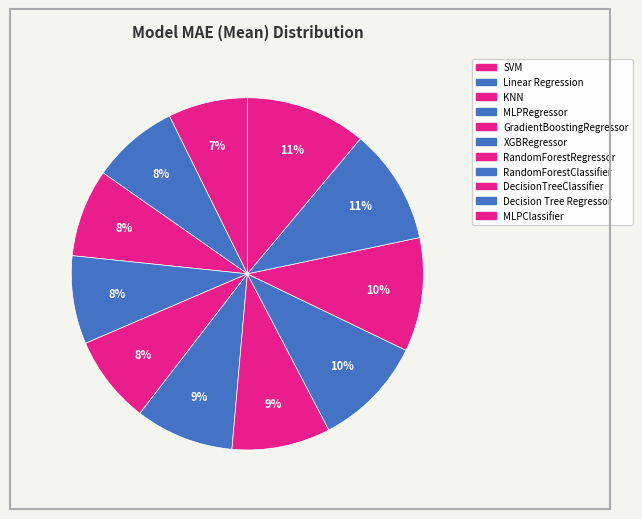

Which category has the biggest portion of the pie?

MLPClassifier